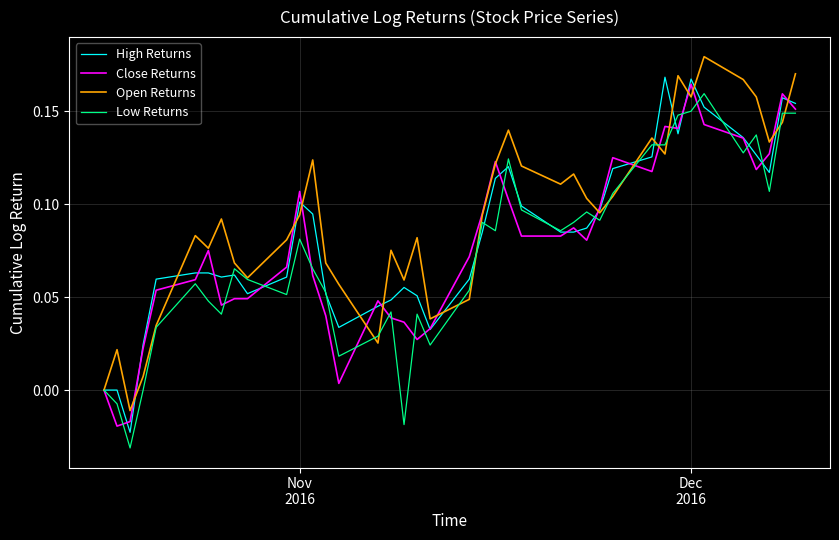

Does the chart display data point markers on the line(s)?

No